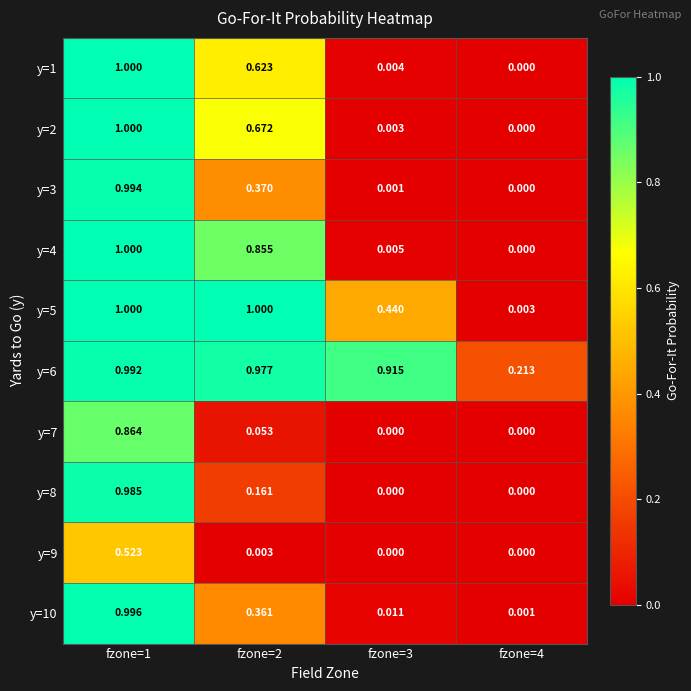

At which category is the sum across all series the highest?

fzone=1